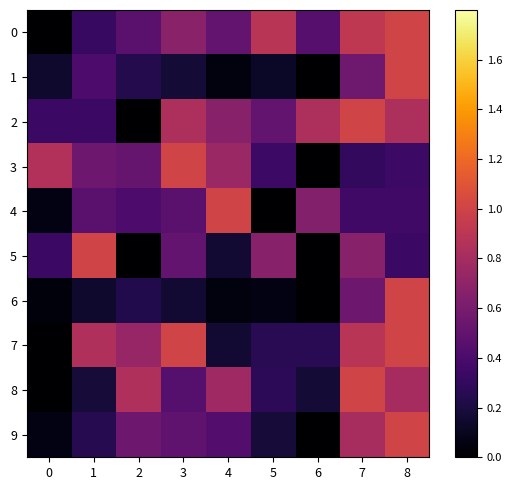

Which has a higher value, 3 or 8?

8